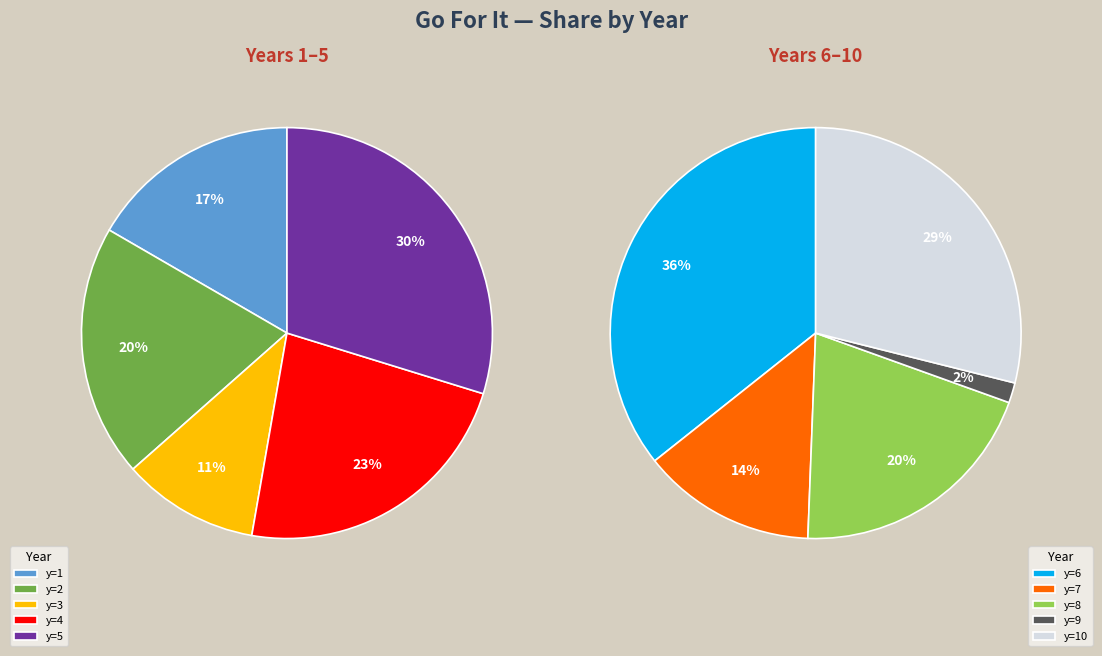

Is y=5 the majority of the pie?

No